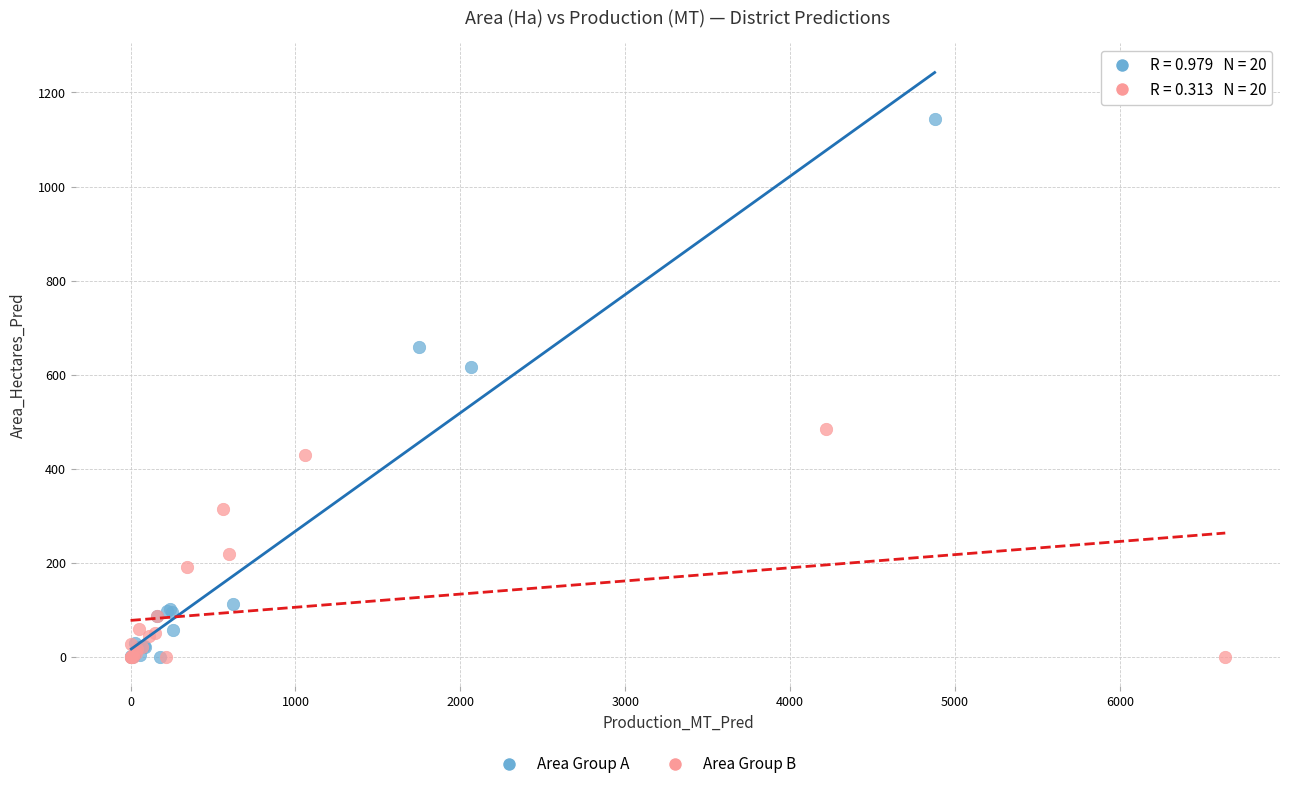

Which series reaches the maximum Y coordinate?

Area Group A